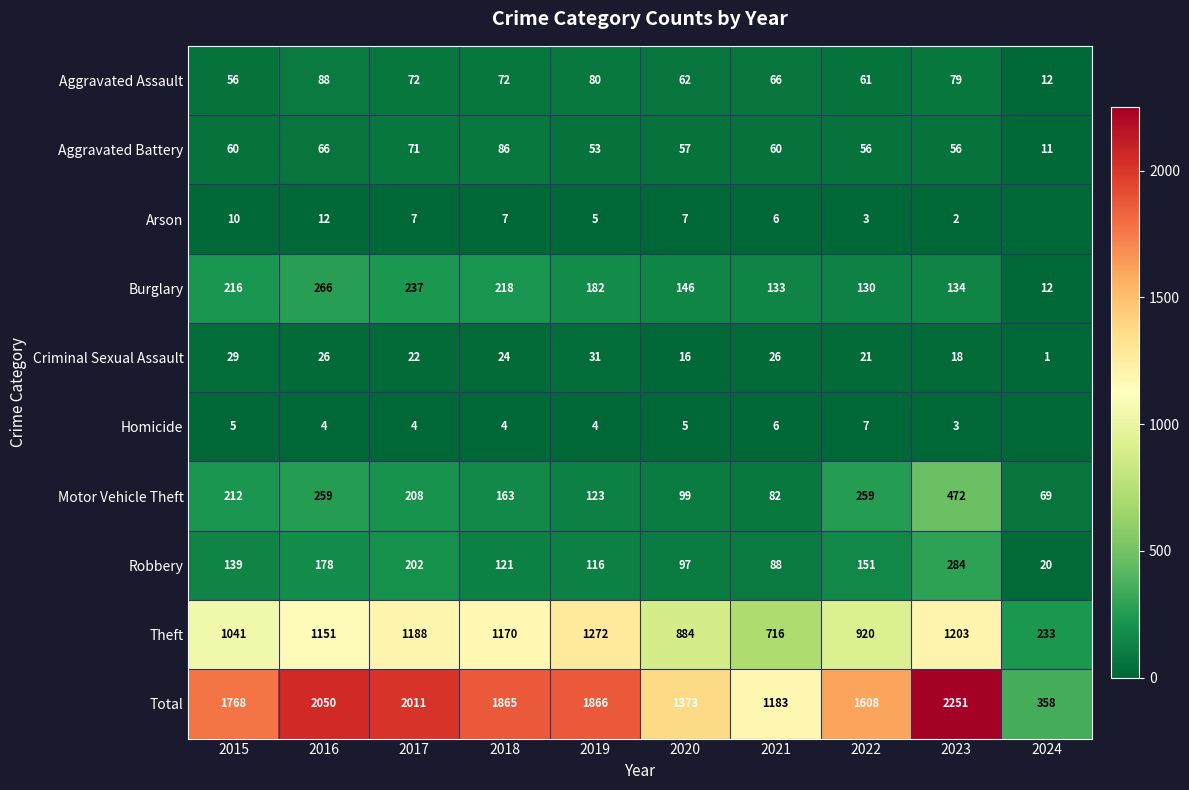

At how many categories does at least one series exceed 1598?

7